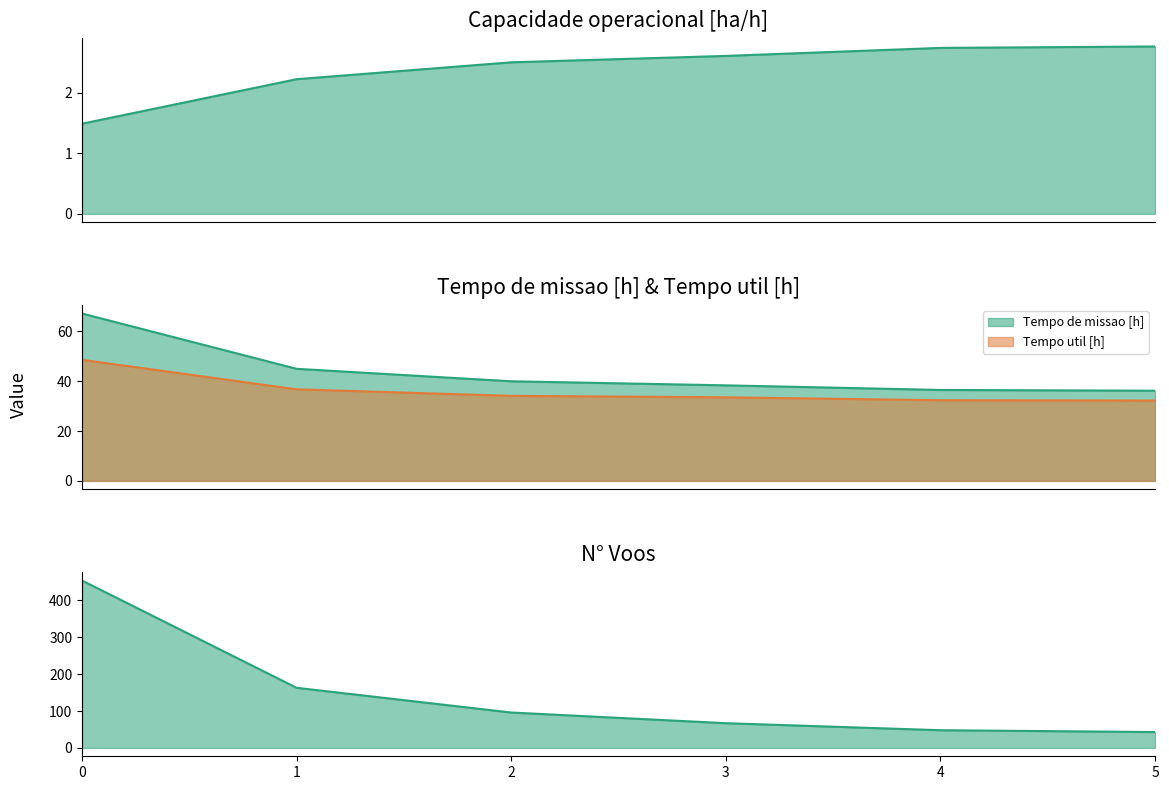

What is the difference between the Tempo util [h] values at 1 and 2?

2.6